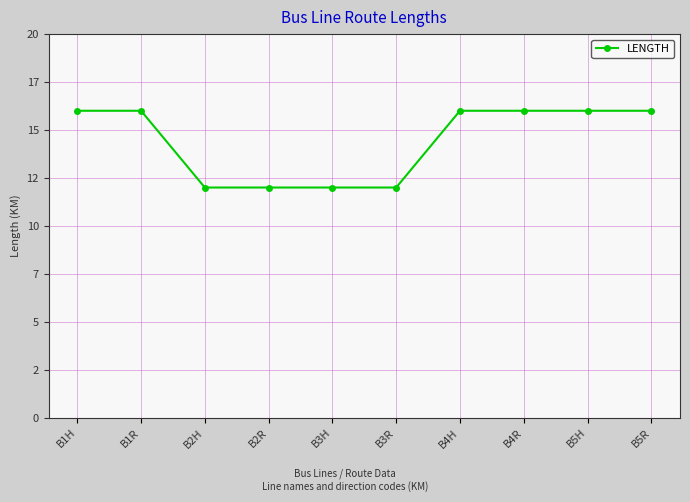

What is the label of the 5th point from the left?

B3H